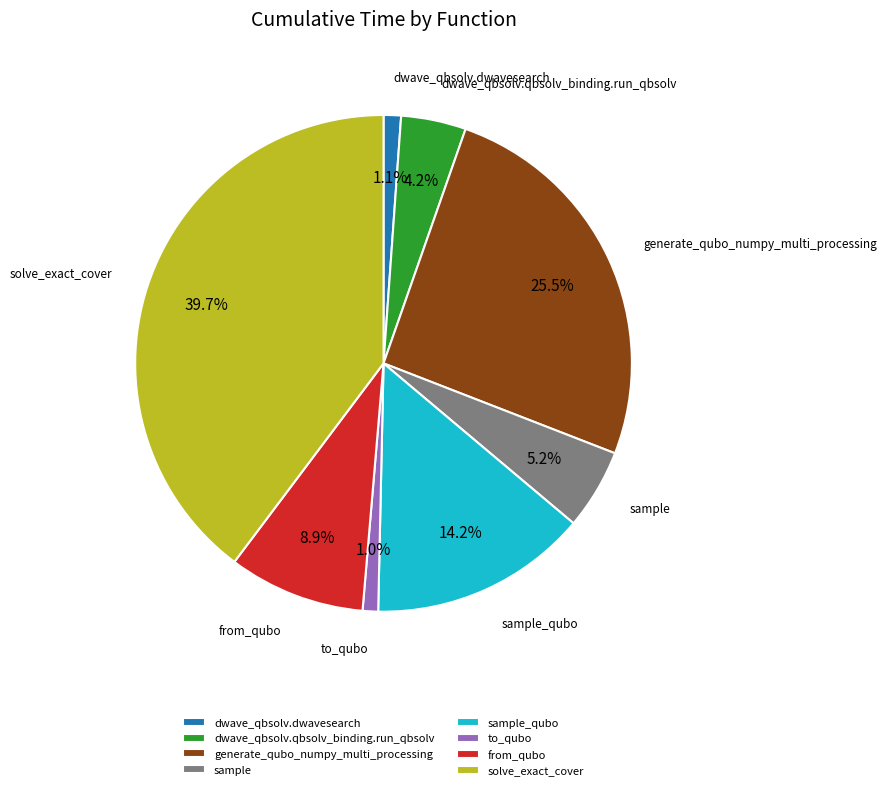

Approximately how many times larger is the value at from_qubo compared to sample_qubo?

0.6